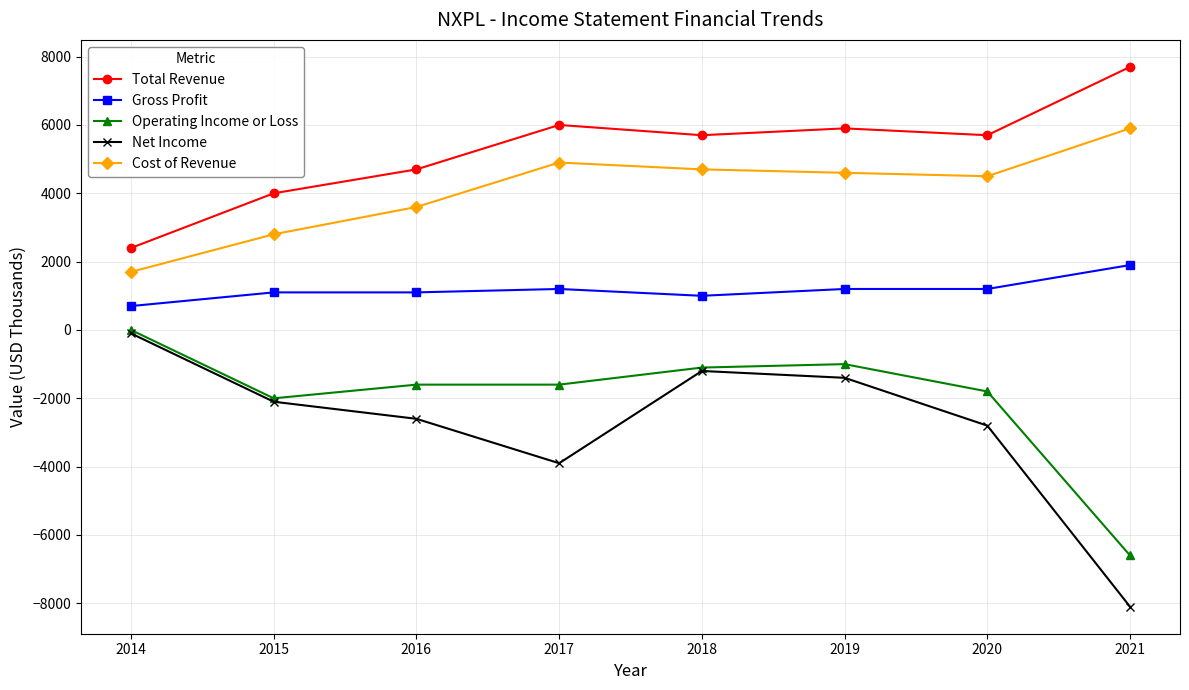

What is the highest value of the Net Income series?

-100